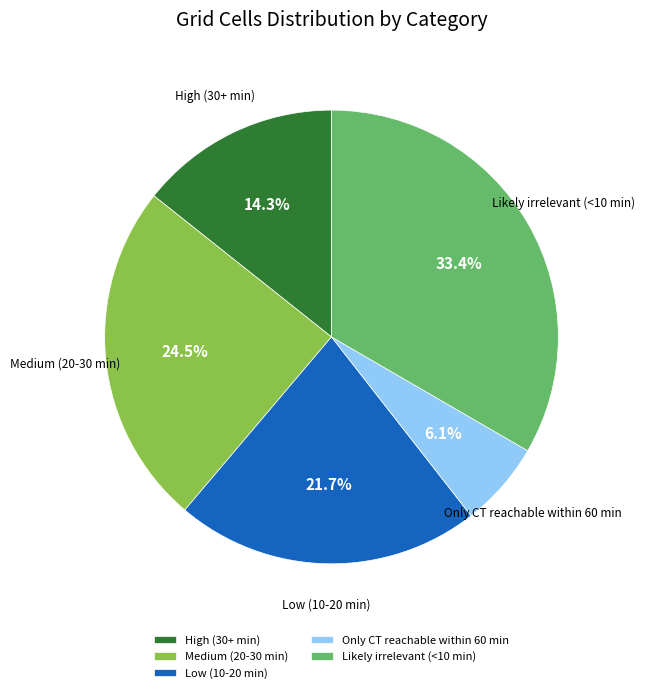

Does any single category account for the majority?

No